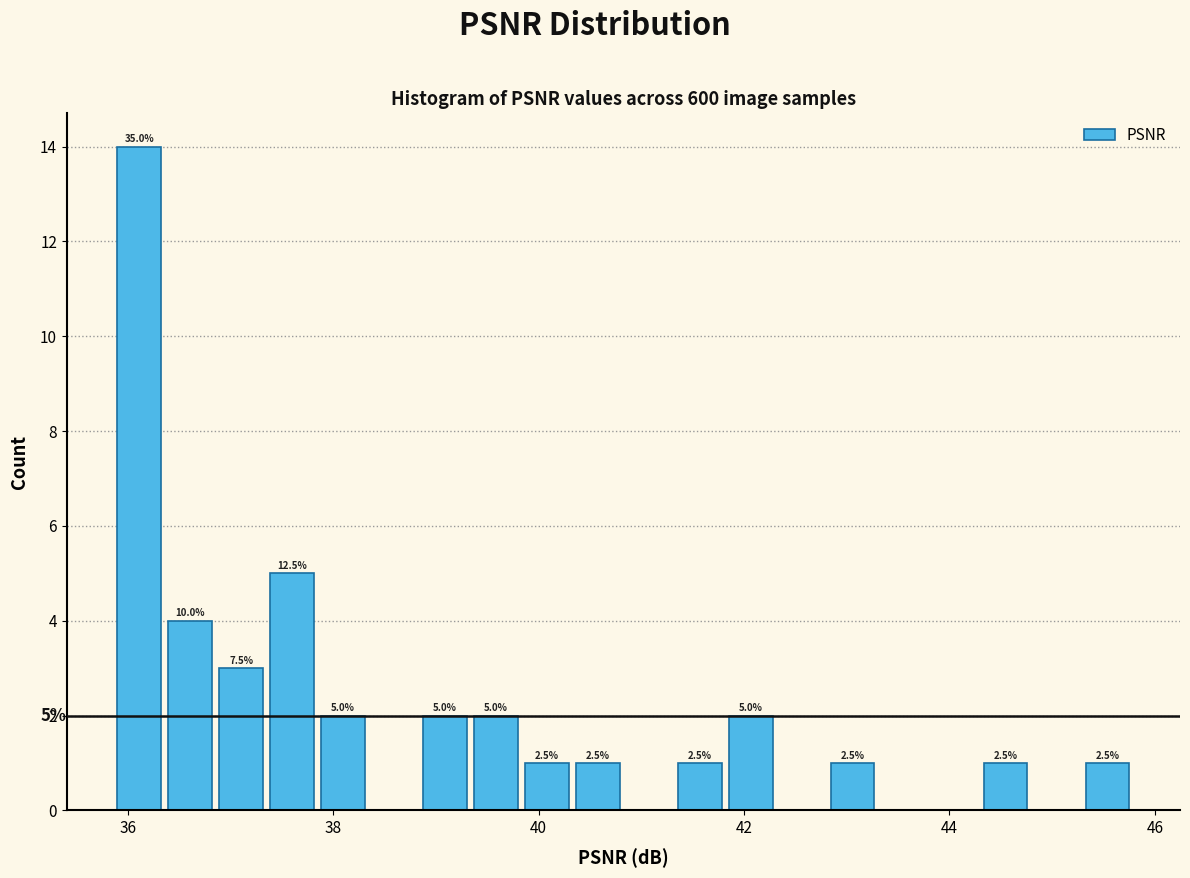

Around what value on the x-axis is the tallest bar? Give the approximate position of its centre, as read against the axis.

36.2